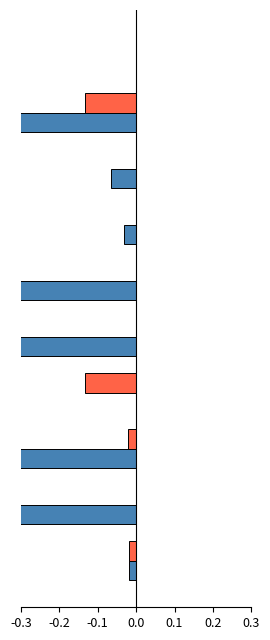

Is the value of LeveProfitHQ at 9 greater than the value of LeveProfitNQ at 0.0?

Yes